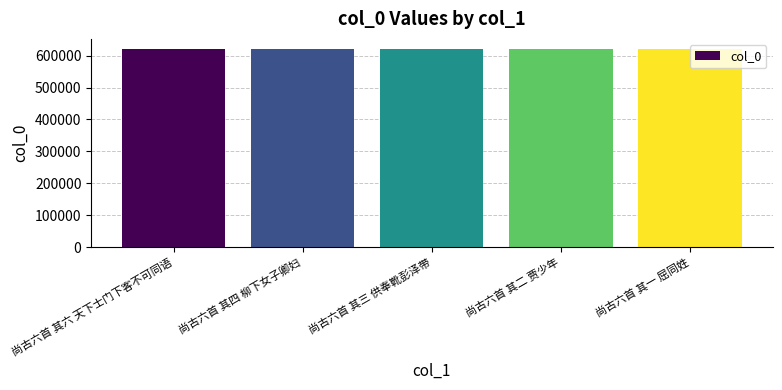

The chart shows a value of 621647 at 尚古六首 其二 贾少年. True or false?

True